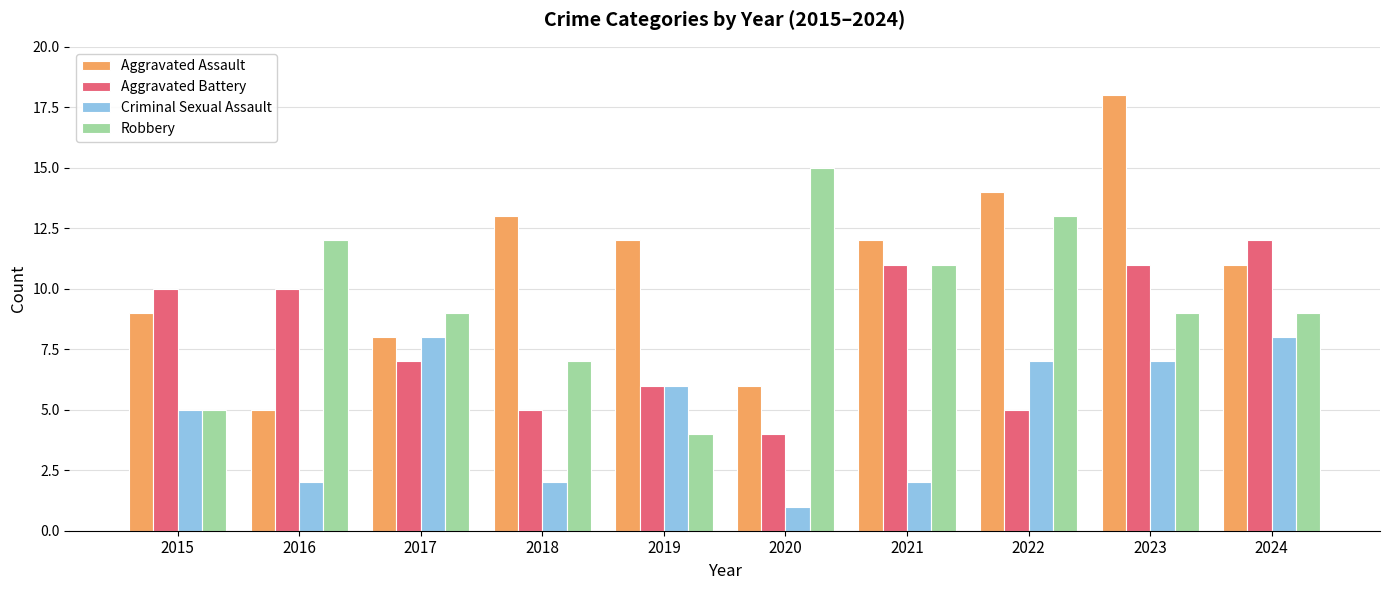

Count the number of categories in the chart.

10